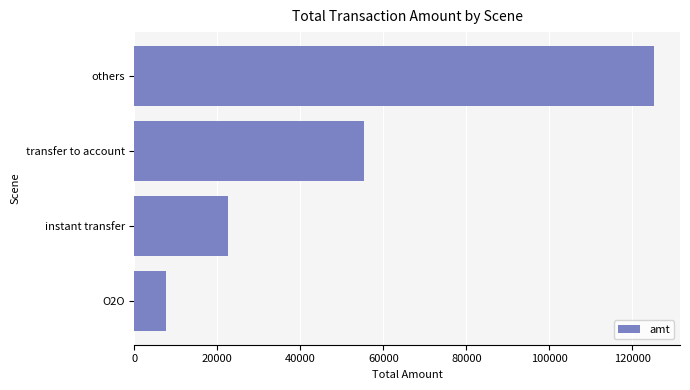

Reading bottom to top, transcribe all the data shown in this chart.

O2O=7495	instant transfer=22500	transfer to account=55400	others=125199